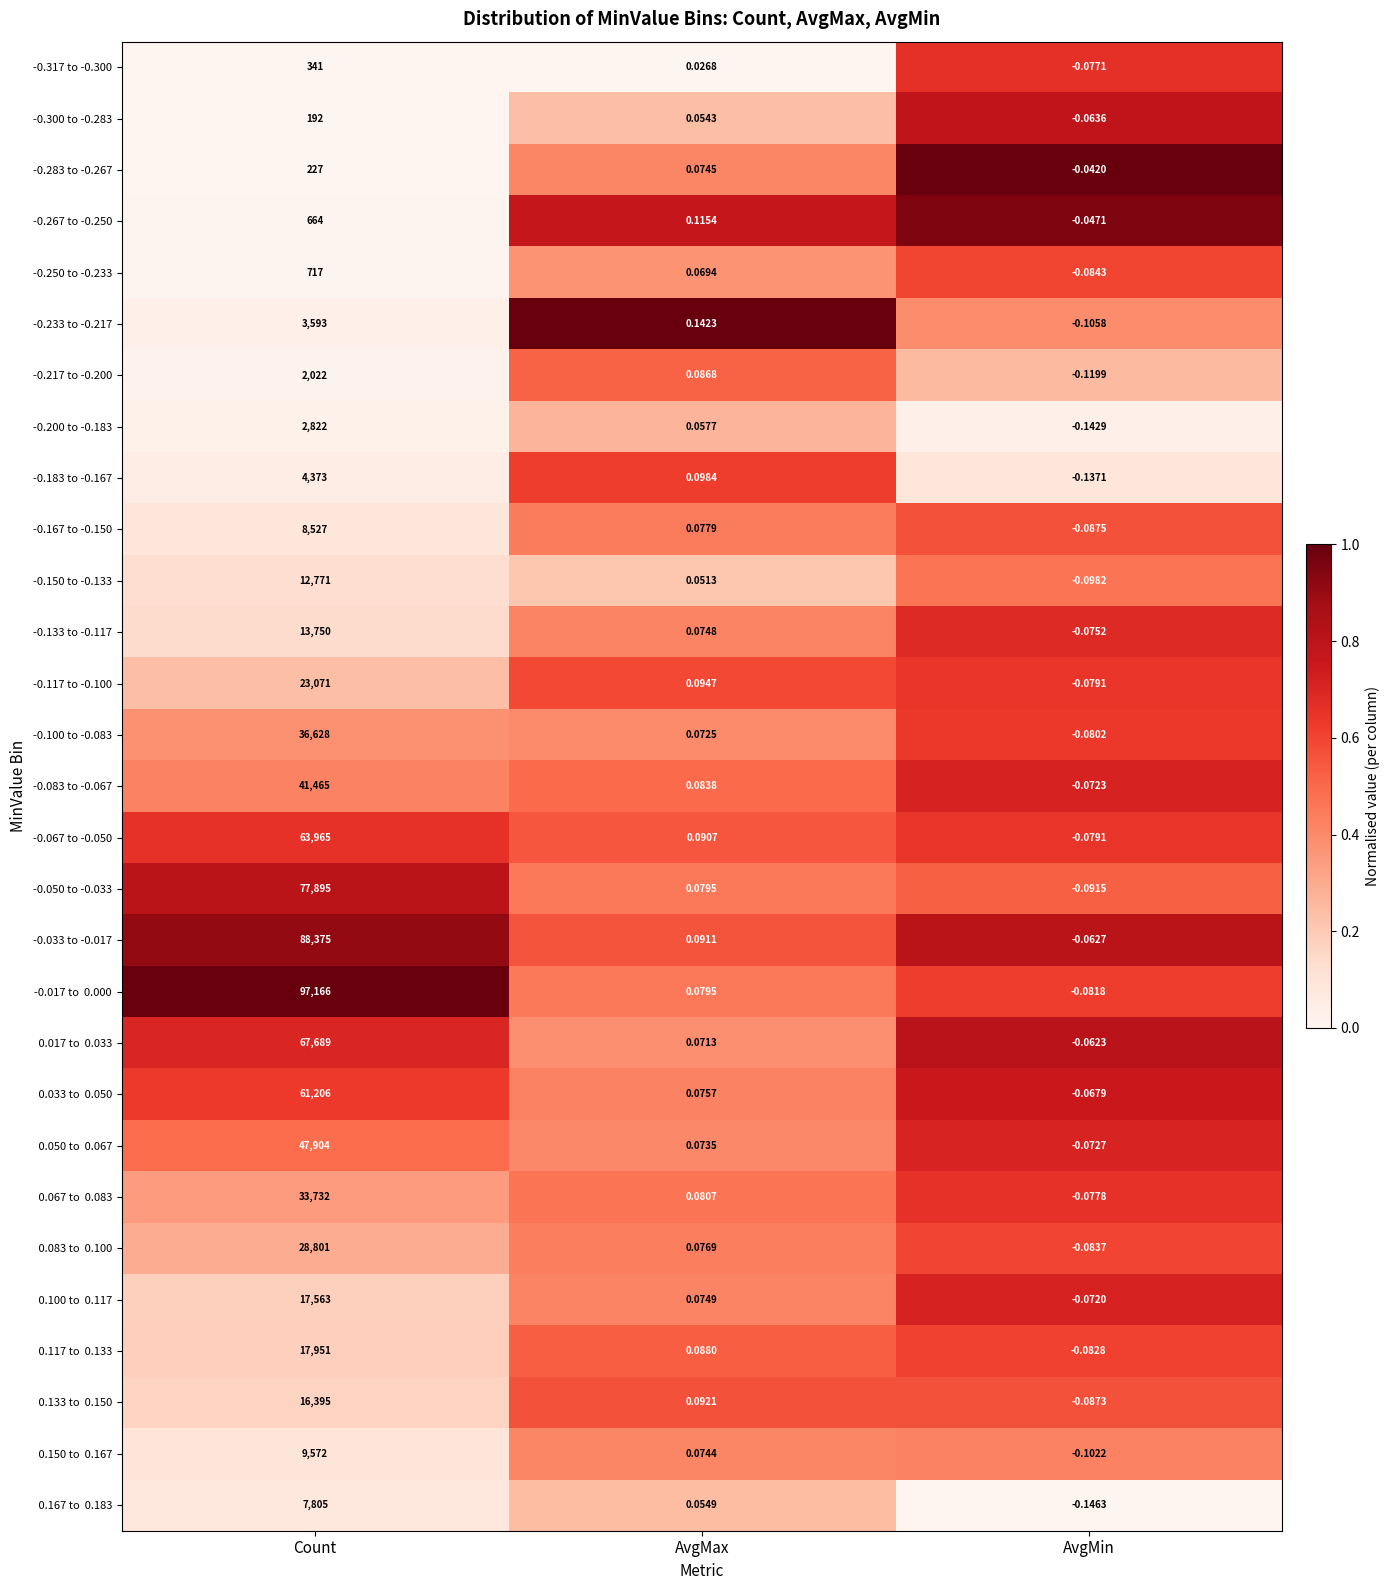

At how many categories does at least one series exceed 0?

2